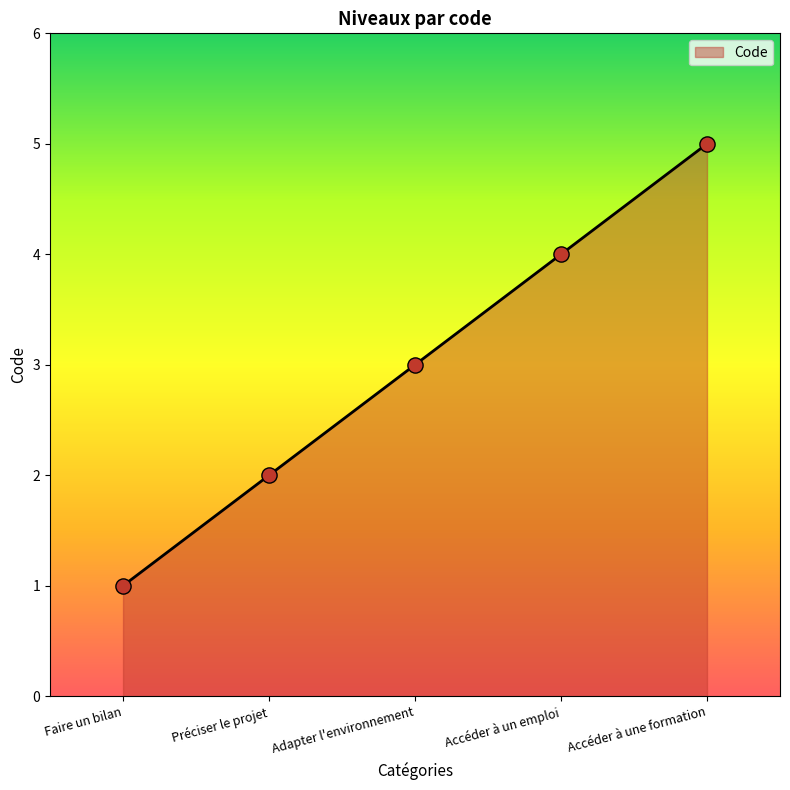

Between Adapter l'environnement and Préciser le projet, which is larger?

Adapter l'environnement